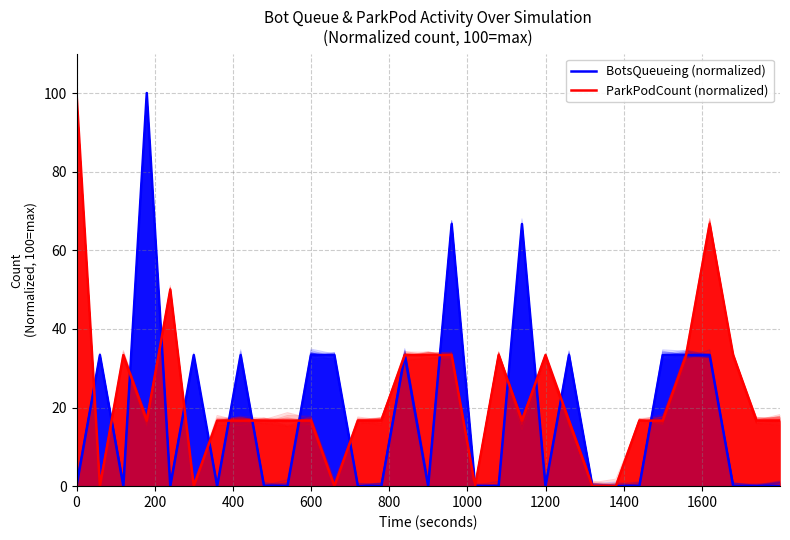

How many values in BotsQueueing (normalized) are above zero?

13